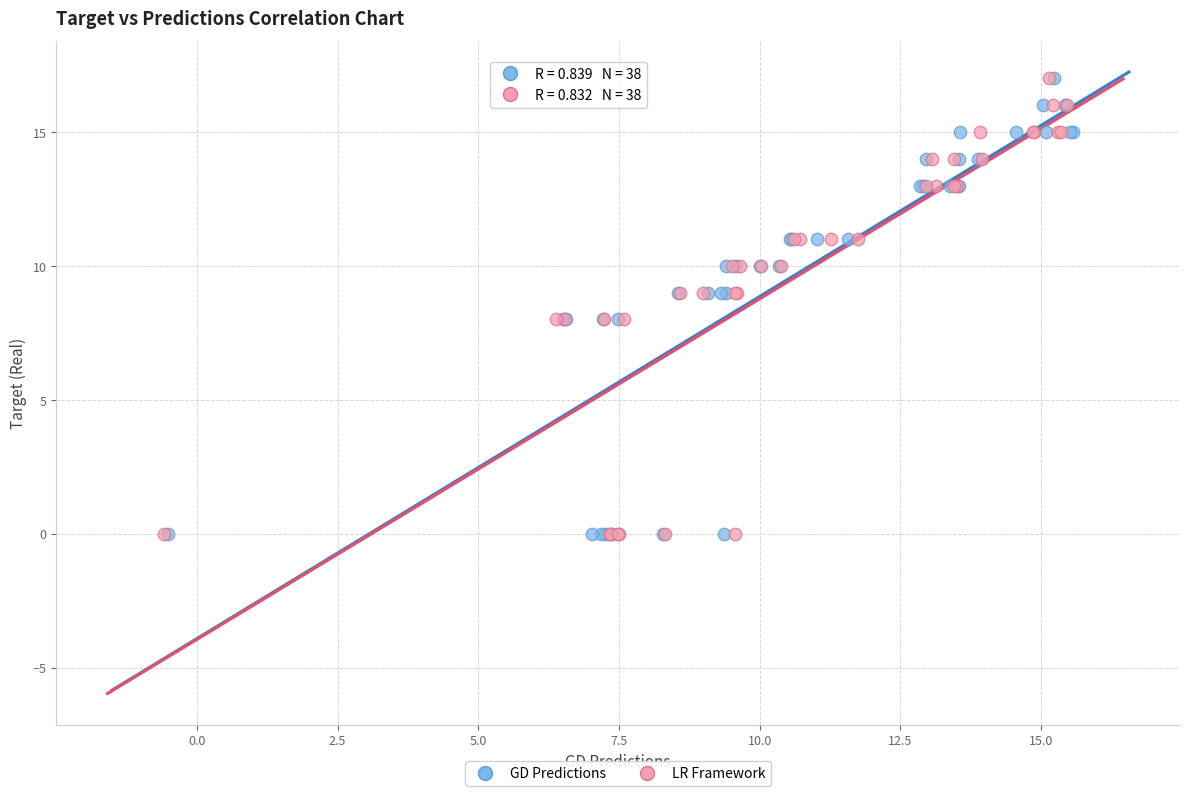

What are all the series names shown in the legend?

GD Predictions, LR Framework